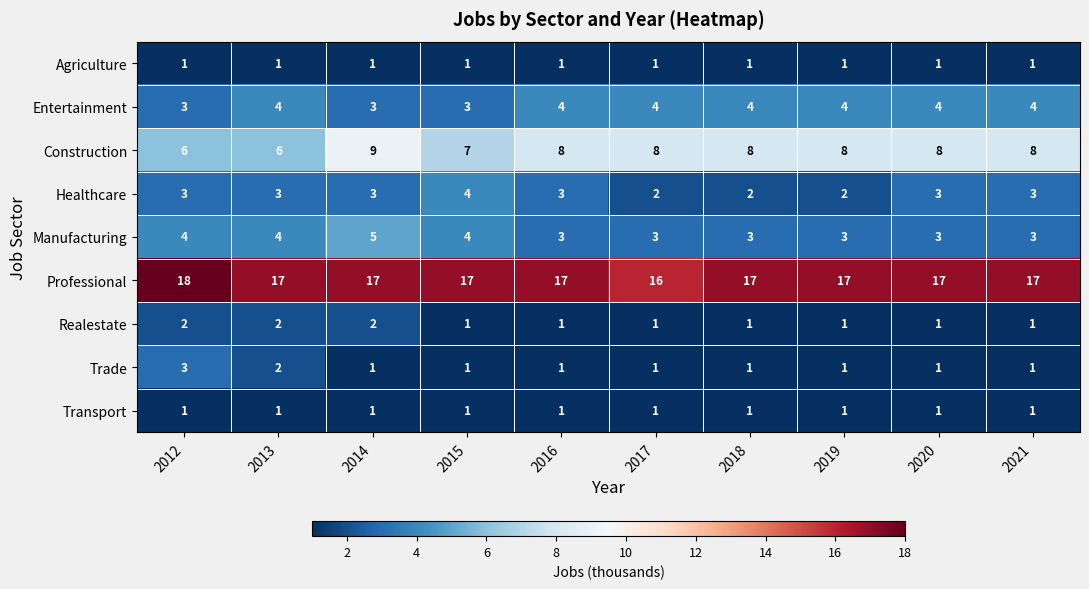

Which series has the largest total across all categories?

Professional